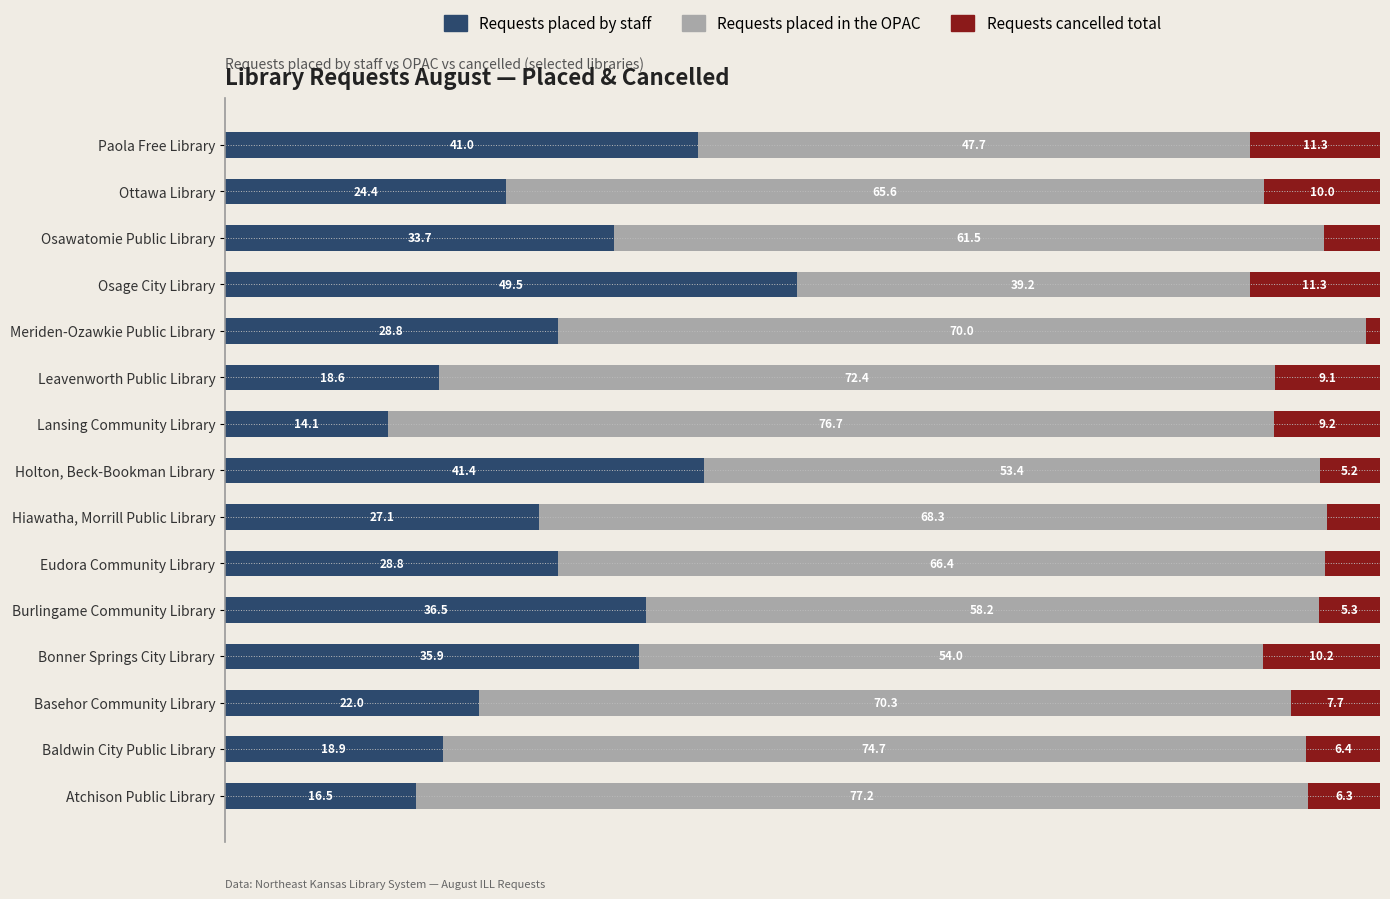

At which label does Requests placed by staff reach its peak?

Osage City Library